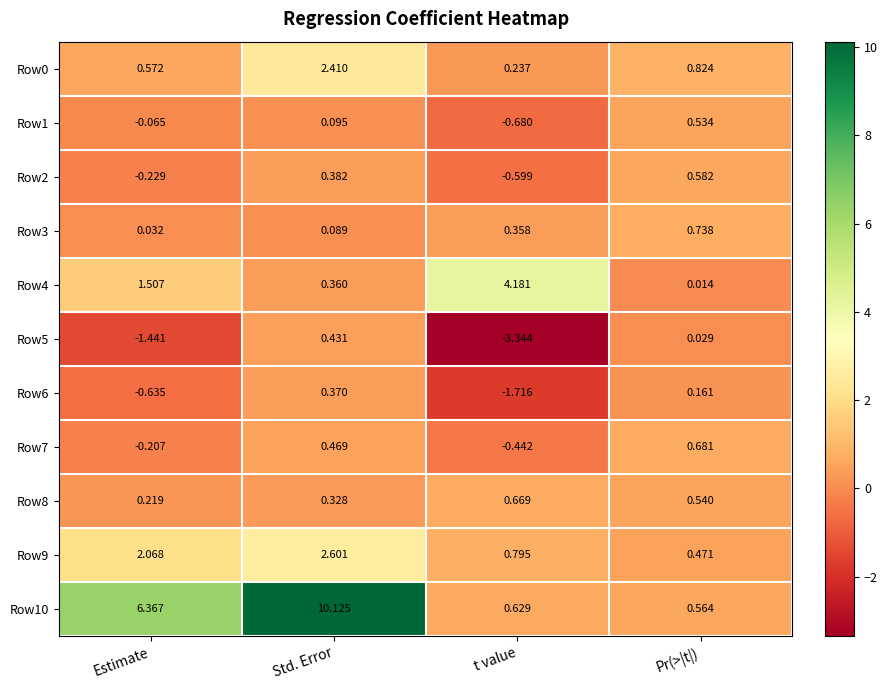

At which category is the sum across all series the highest?

Std. Error